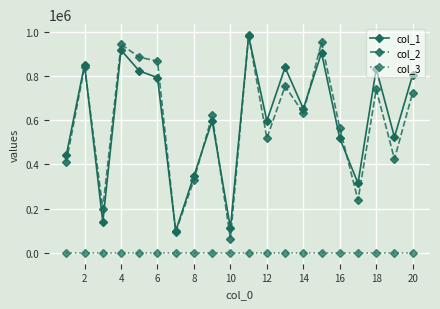

Which series has the largest range (max minus min)?

col_2